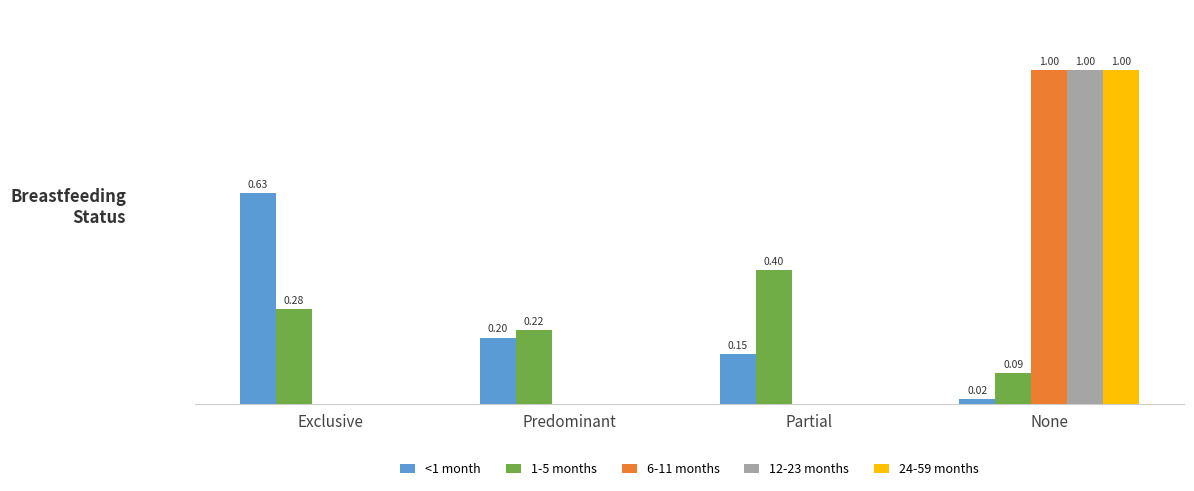

Where is 1-5 months nearest to the value 0?

None